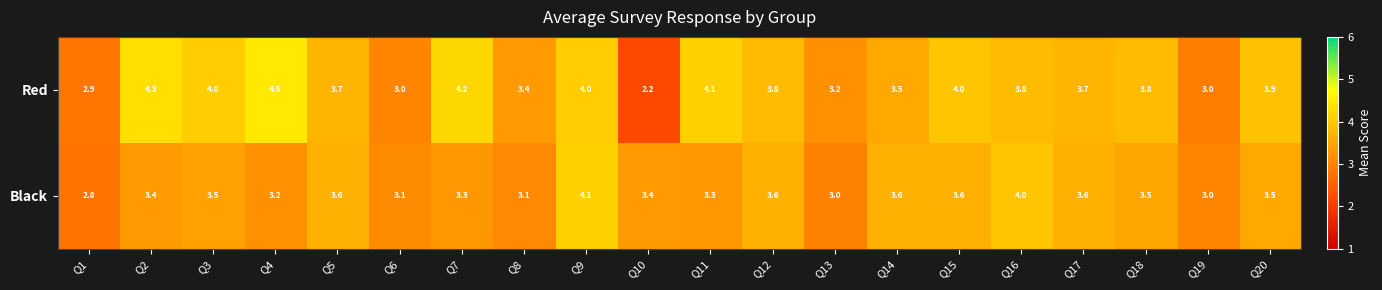

What is the sum of all Black values?

68.2